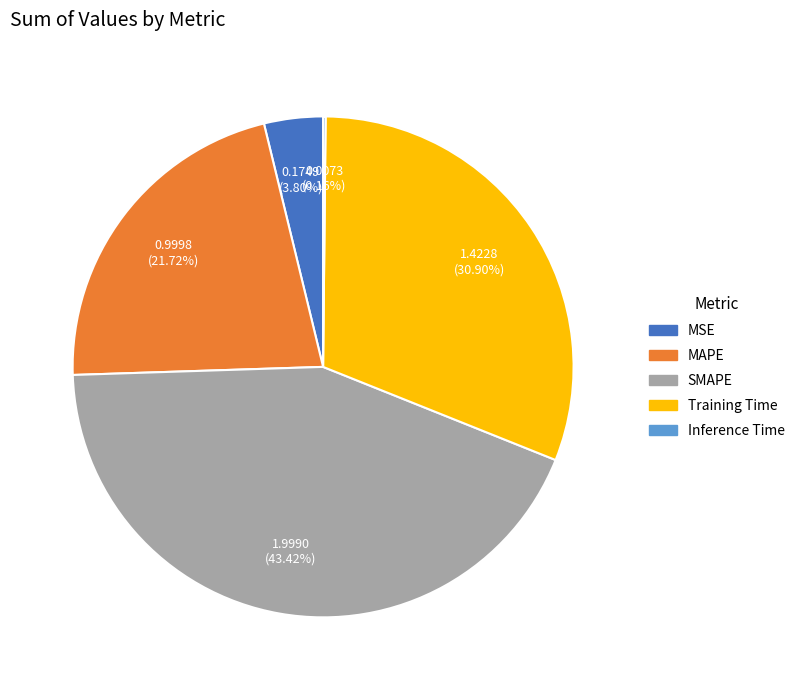

Does SMAPE account for over 50% of the chart?

No